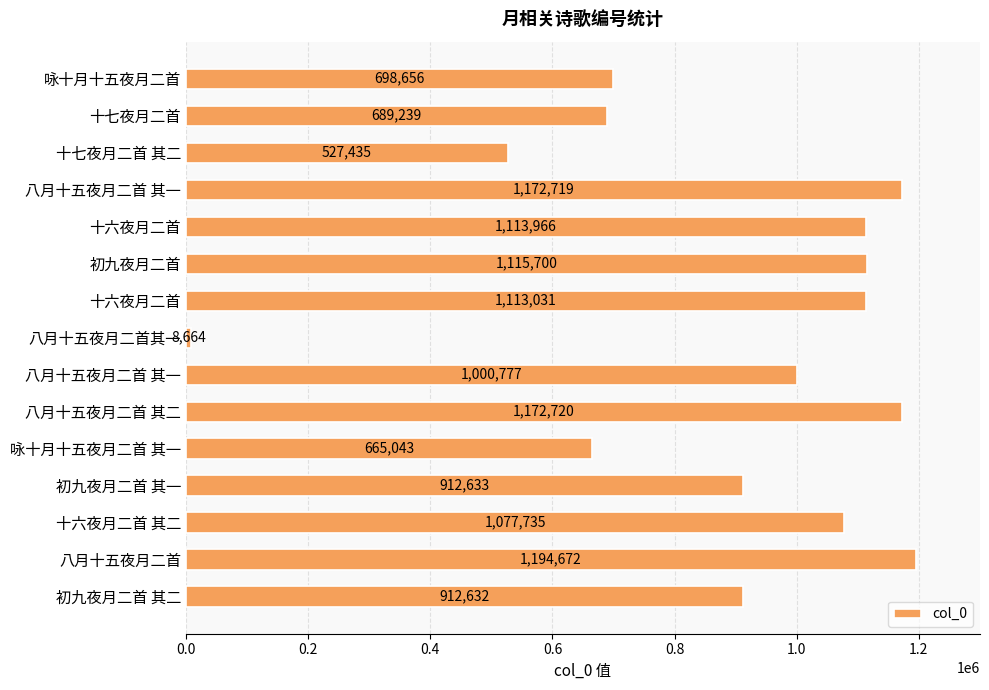

Where is the data nearest to the value 601668?

咏十月十五夜月二首 其一